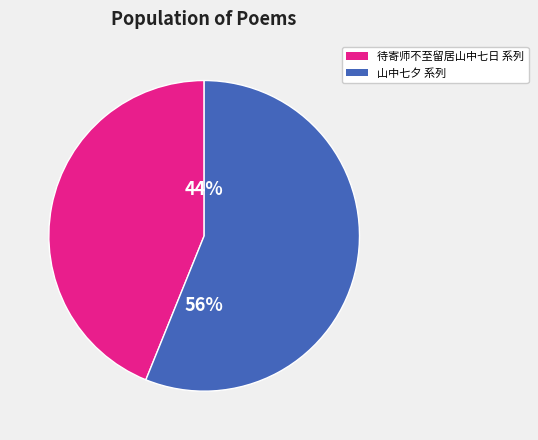

To the nearest percent, what is the average slice percentage?

50%